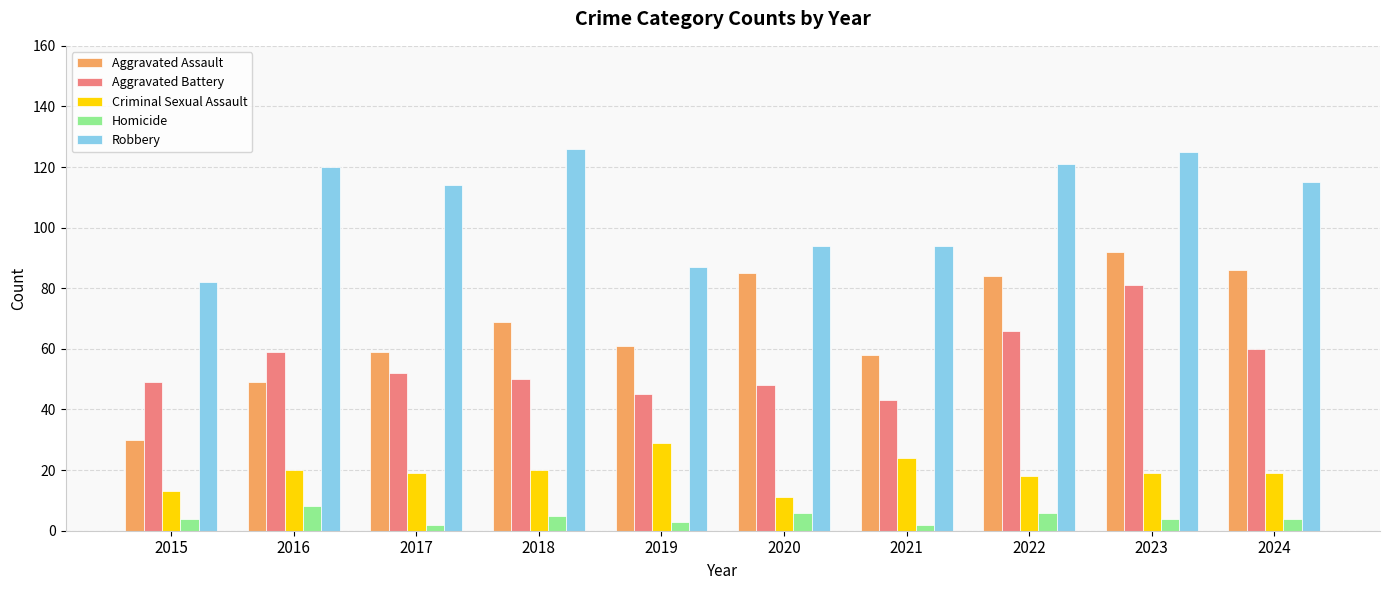

The value of Aggravated Assault at 2015 is 30. True or false?

True